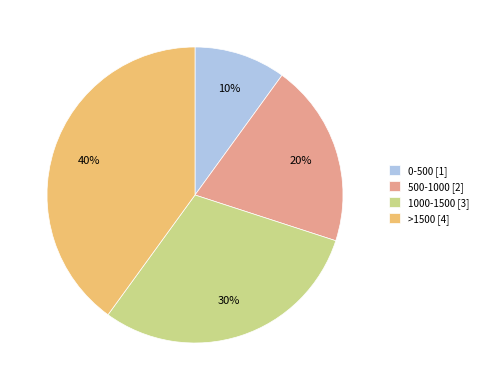

How many segments does this pie chart have?

4